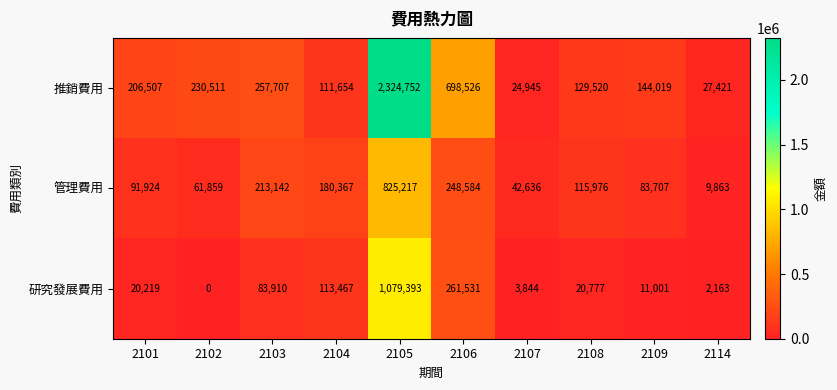

At 2107, list the series in order from largest to smallest.

管理費用, 推銷費用, 研究發展費用